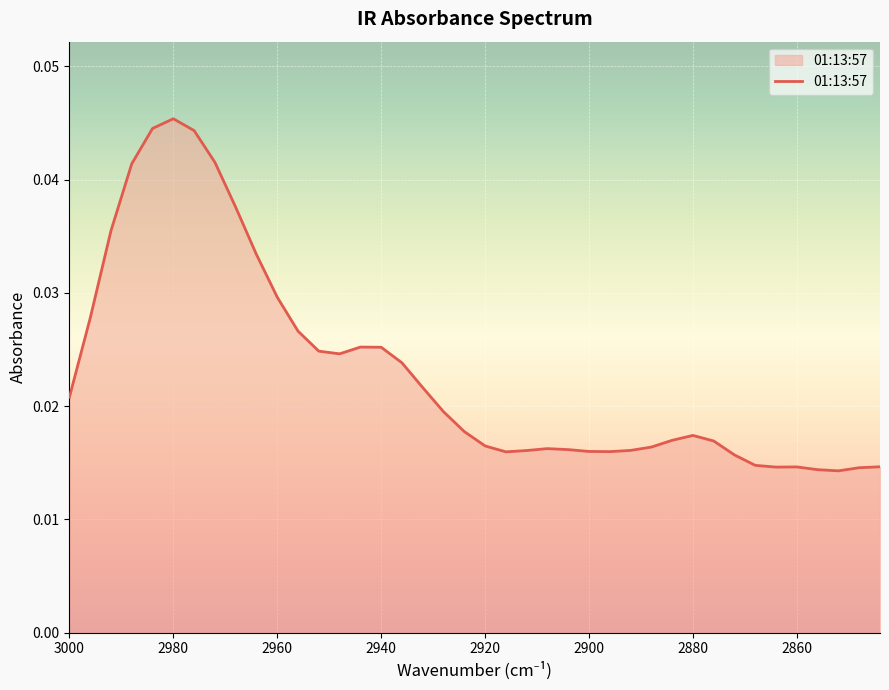

Is it true that the value at 2868 is 0.0?

True